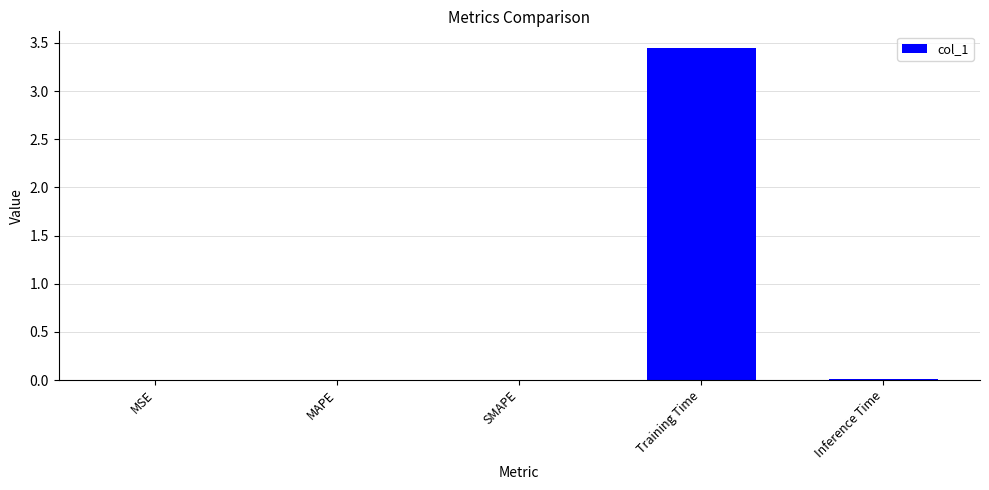

Is it true that the value at Inference Time is 0.0?

True